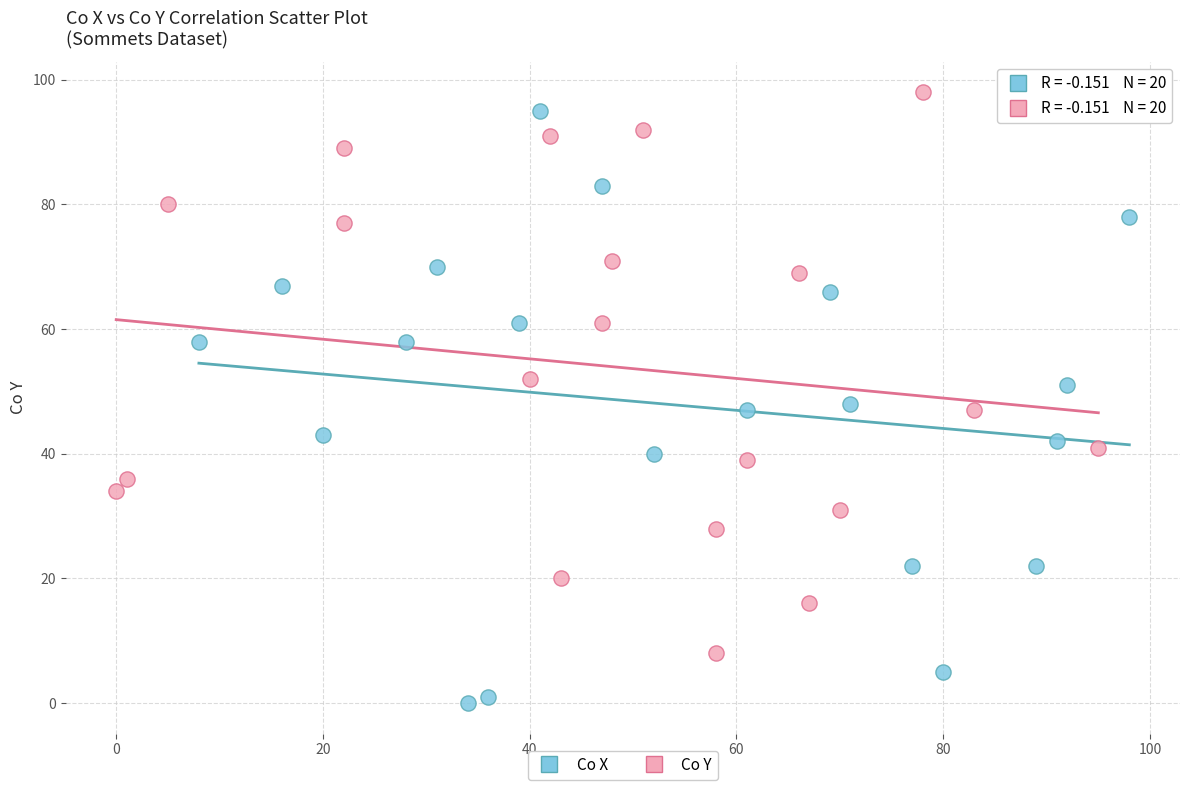

What are all the series names shown in the legend?

Co X, Co Y